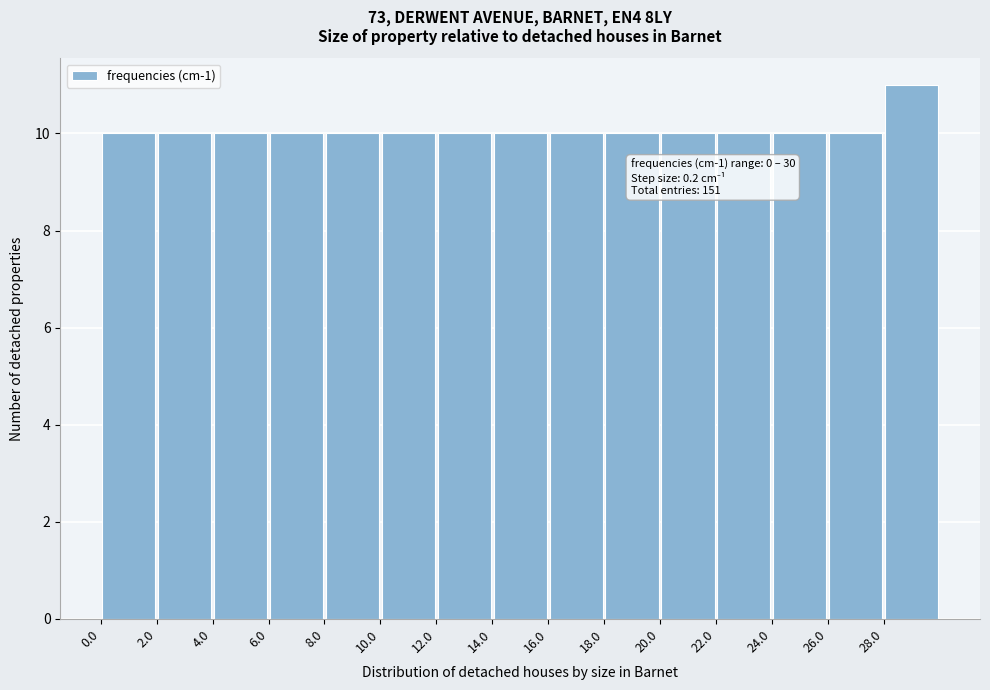

Over which range of the x-axis is the bar tallest?

28 to 30